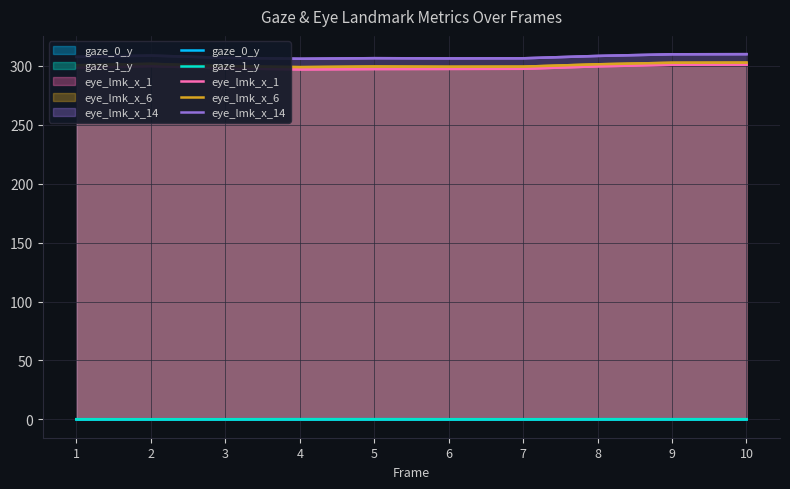

Between 5 and 6, which series saw the biggest shift?

eye_lmk_x_6